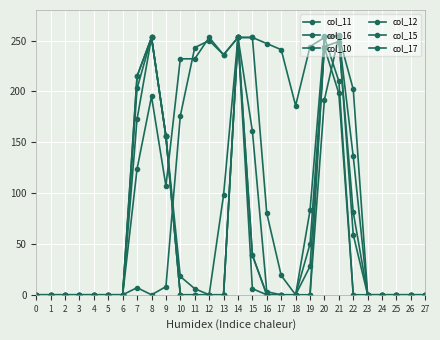

Where do col_15 and col_16 first cross each other?

20 and 21